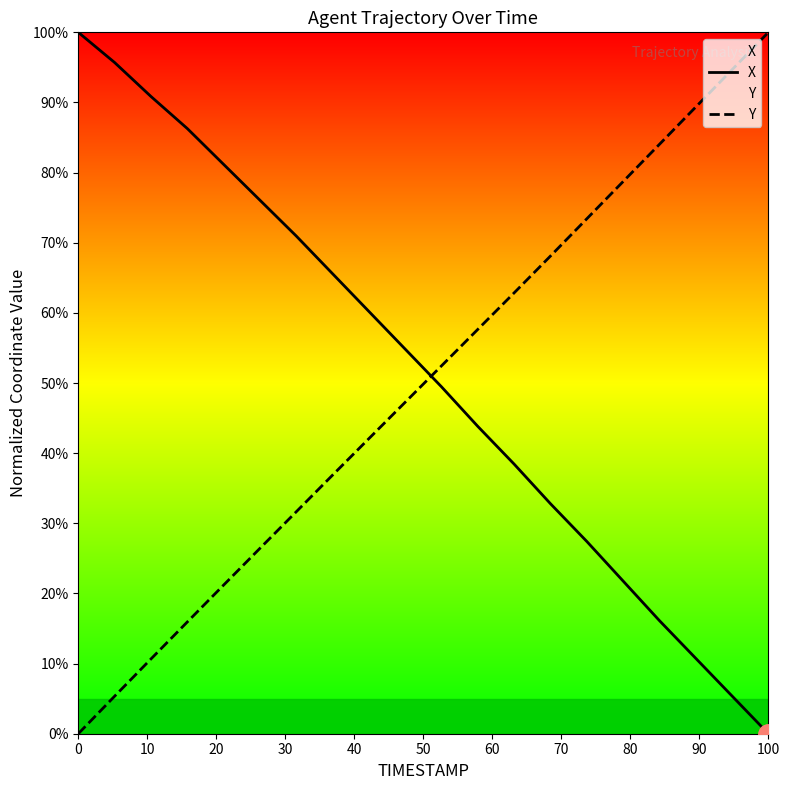

At how many categories does at least one series exceed 77?

10